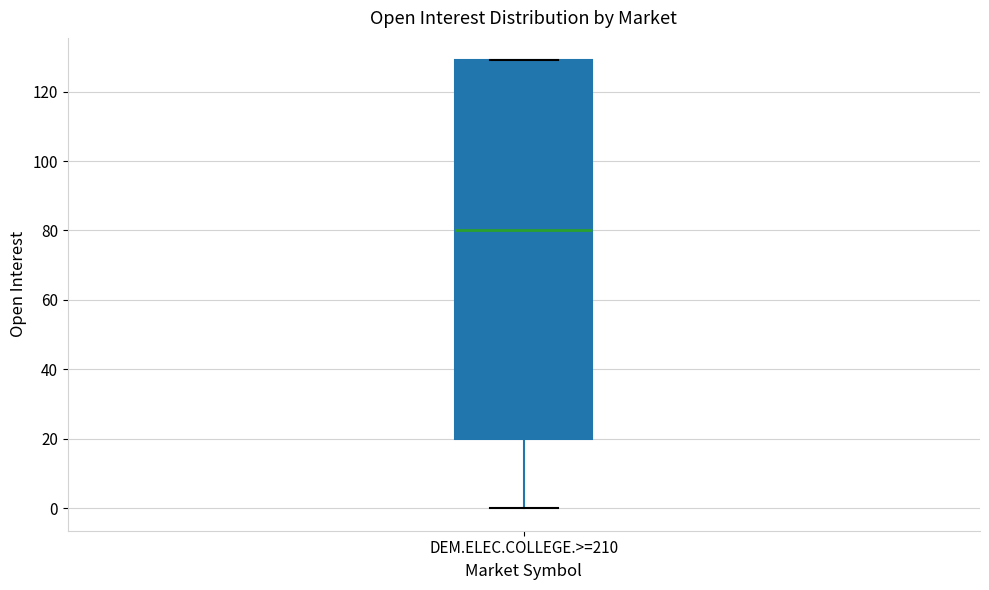

Read this box plot against the y-axis: the position of the median line, the range covered by the box, and the ends of both whiskers. The values are not printed on the chart, so give them approximately, as read against the axis.

median 80, box 20 to 130, whiskers 0 to 130